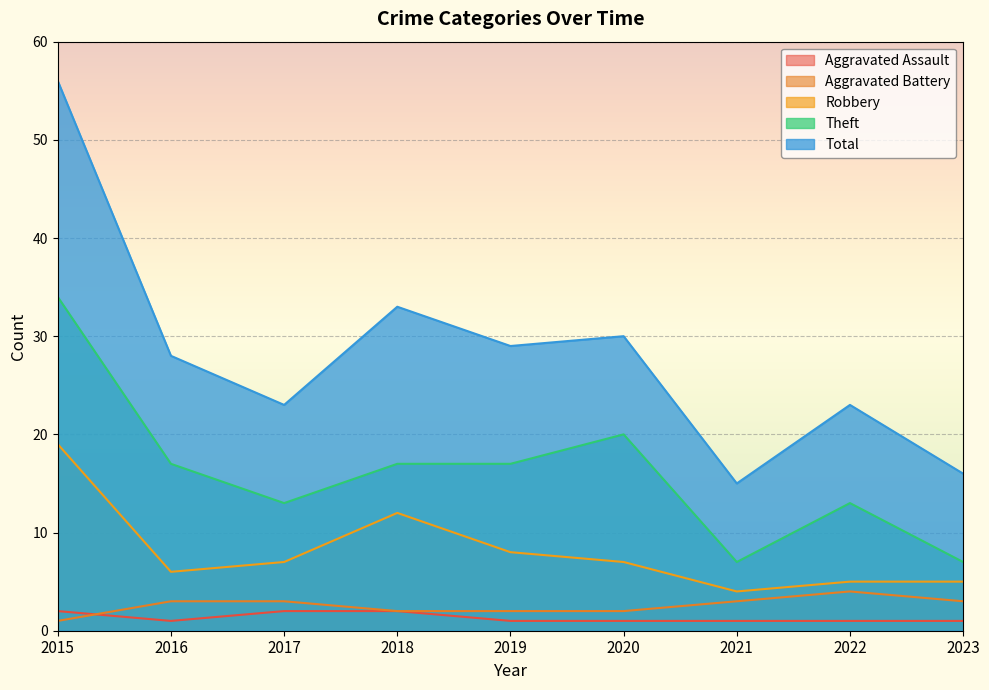

Reading left to right, list all the values displayed in this chart.

Aggravated Assault: 2	1	2	2	1	1	1	1	1
Aggravated Battery: 1	3	3	2	2	2	3	4	3
Robbery: 19	6	7	12	8	7	4	5	5
Theft: 34	17	13	17	17	20	7	13	7
Total: 56	28	23	33	29	30	15	23	16